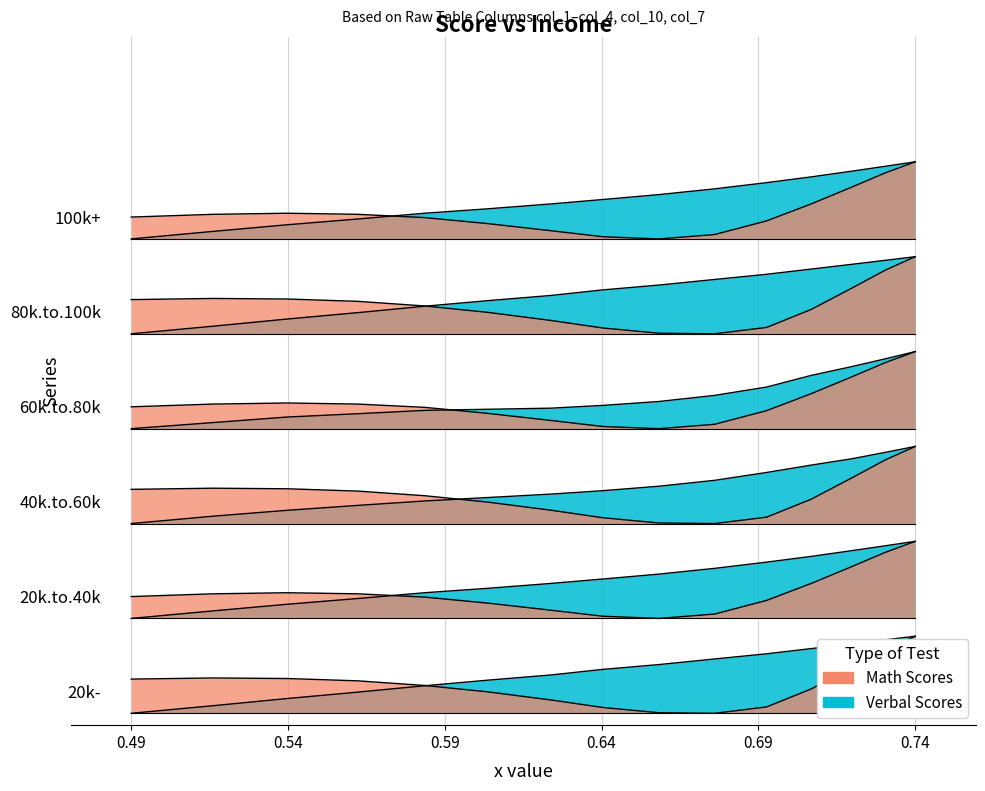

What is the greatest value displayed?

0.3